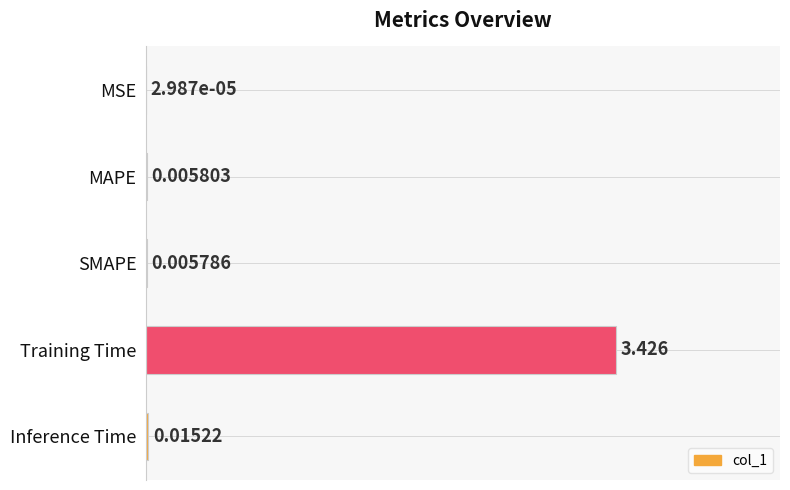

At which label is the value closest to 1?

Inference Time